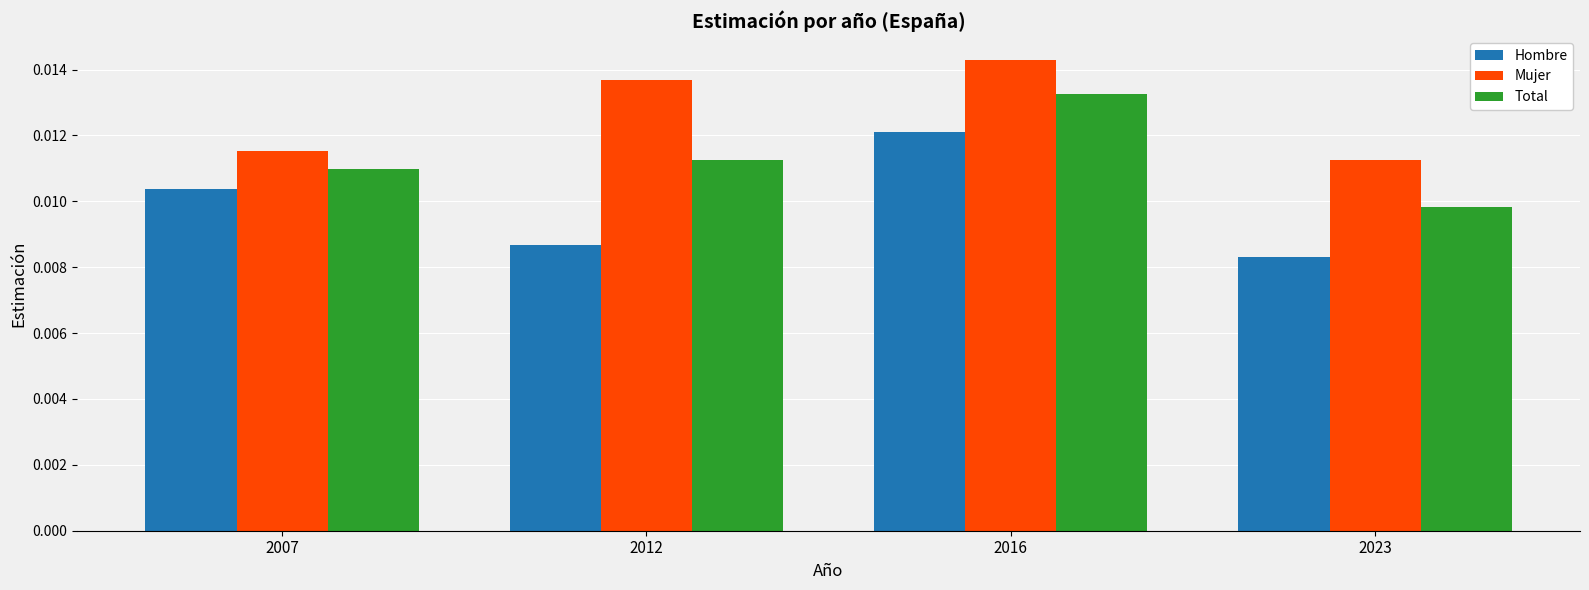

Which series has the largest total across all categories?

Mujer